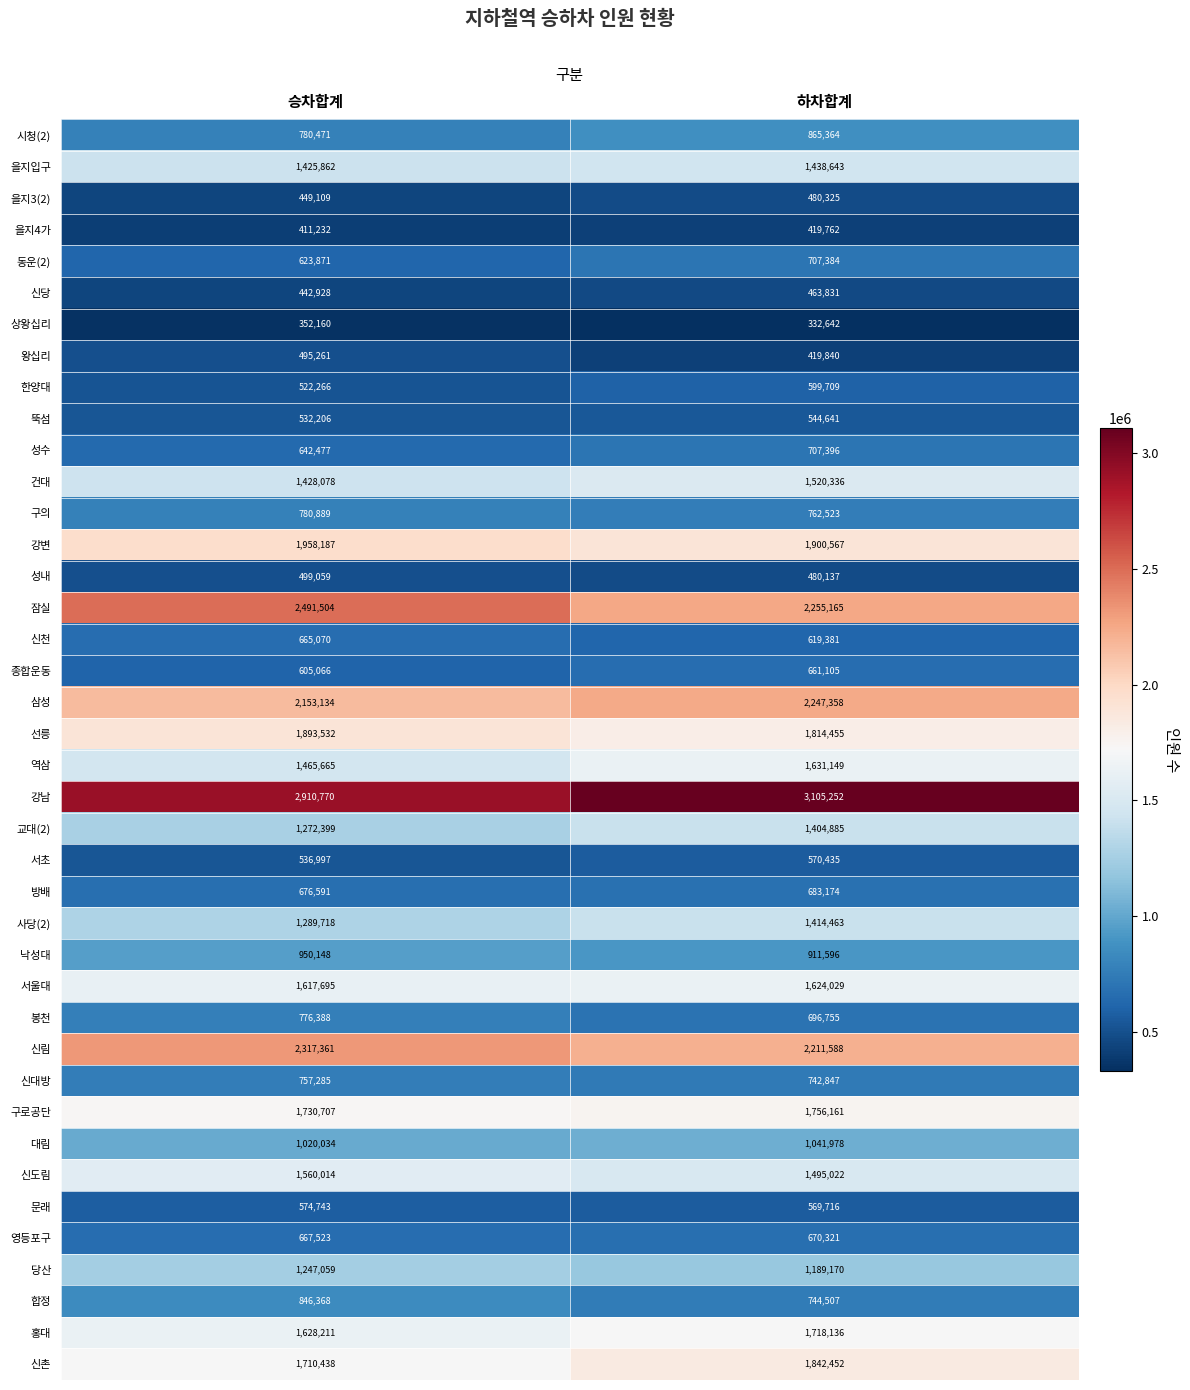

How many categories are shown in the chart?

2